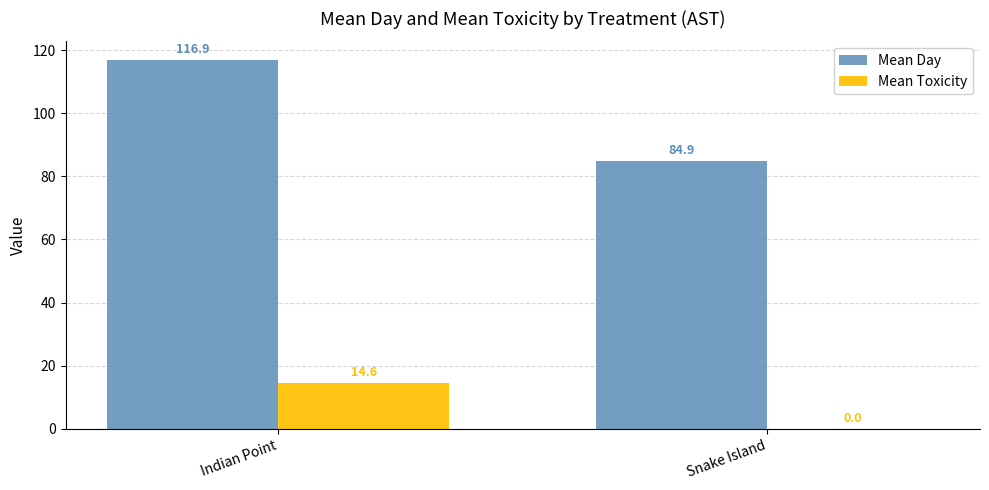

At which category is the sum across all series the highest?

Indian Point